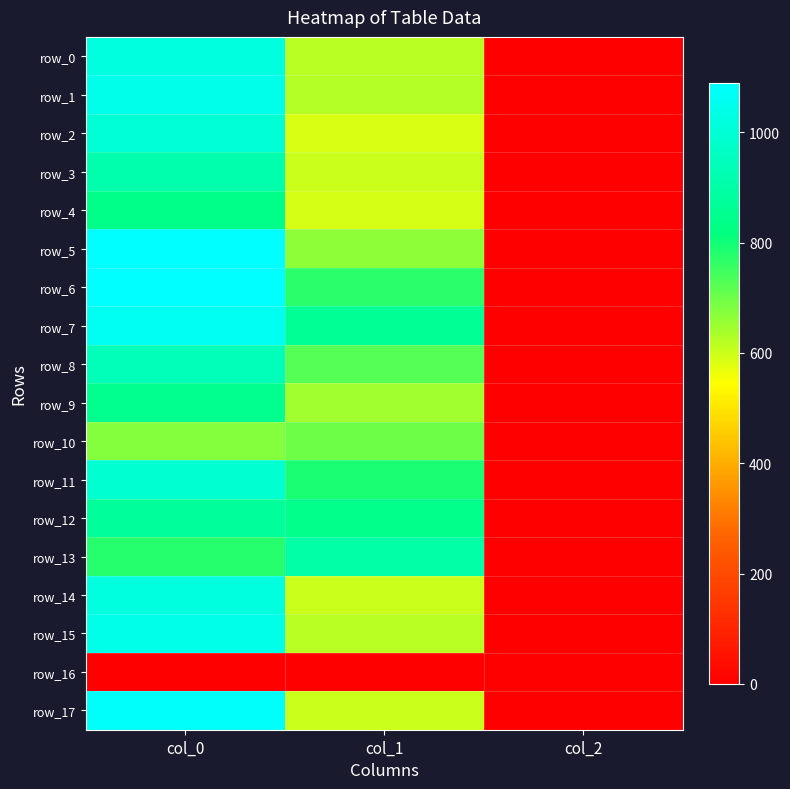

What is the difference between the maximum and minimum values in the row_11 series?

988.0